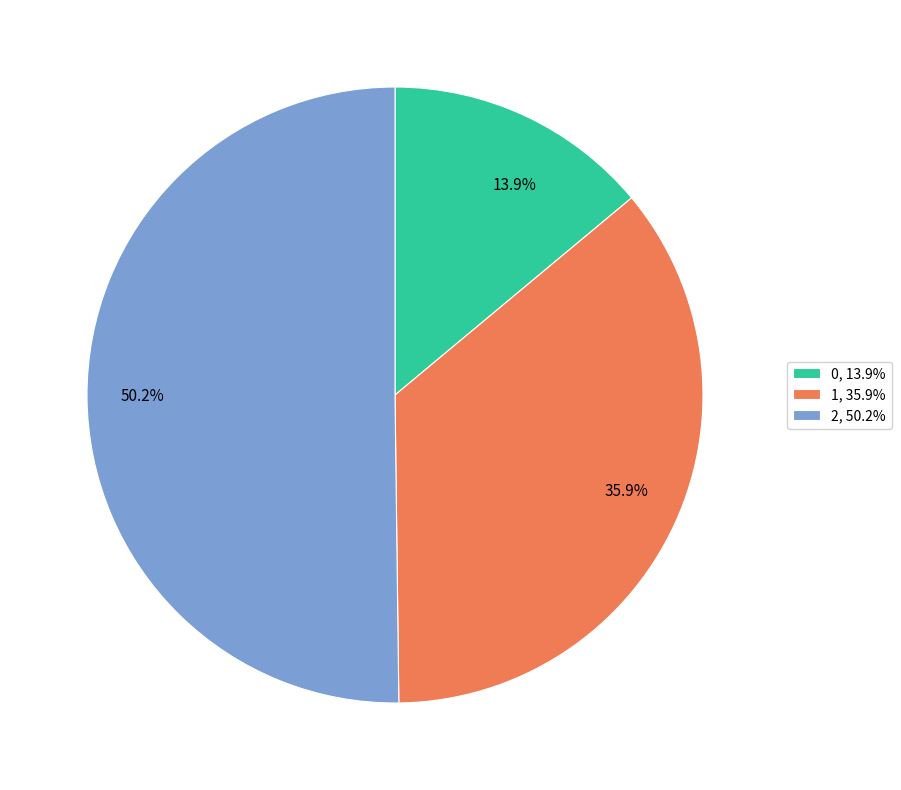

True or false: 0 accounts for 14% of the total.

True